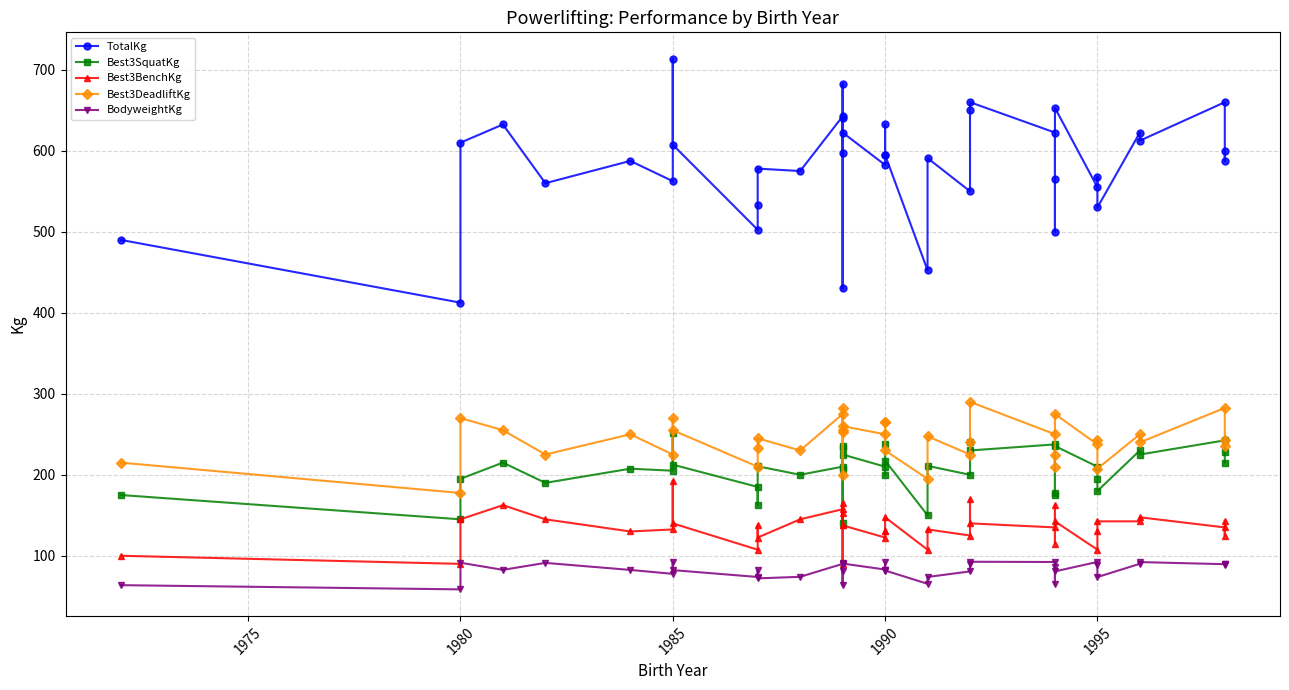

What is the difference between the maximum and minimum values in the TotalKg series?

301.0